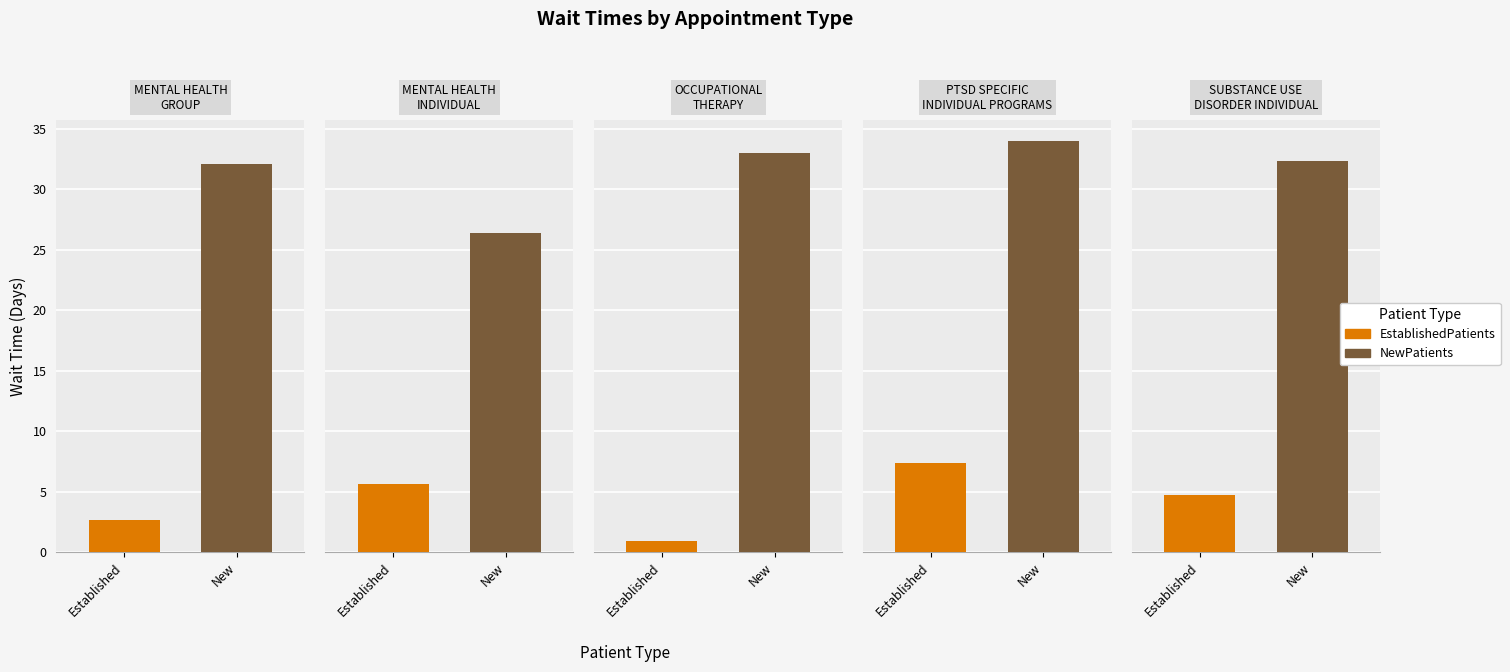

What is the minimum value for NewPatients?

26.4